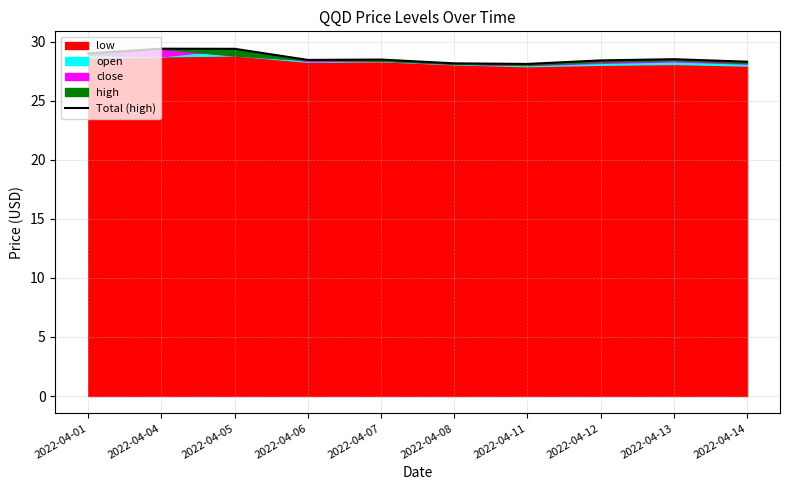

Is it true that the value at 2022-04-08 is 37.2?

False